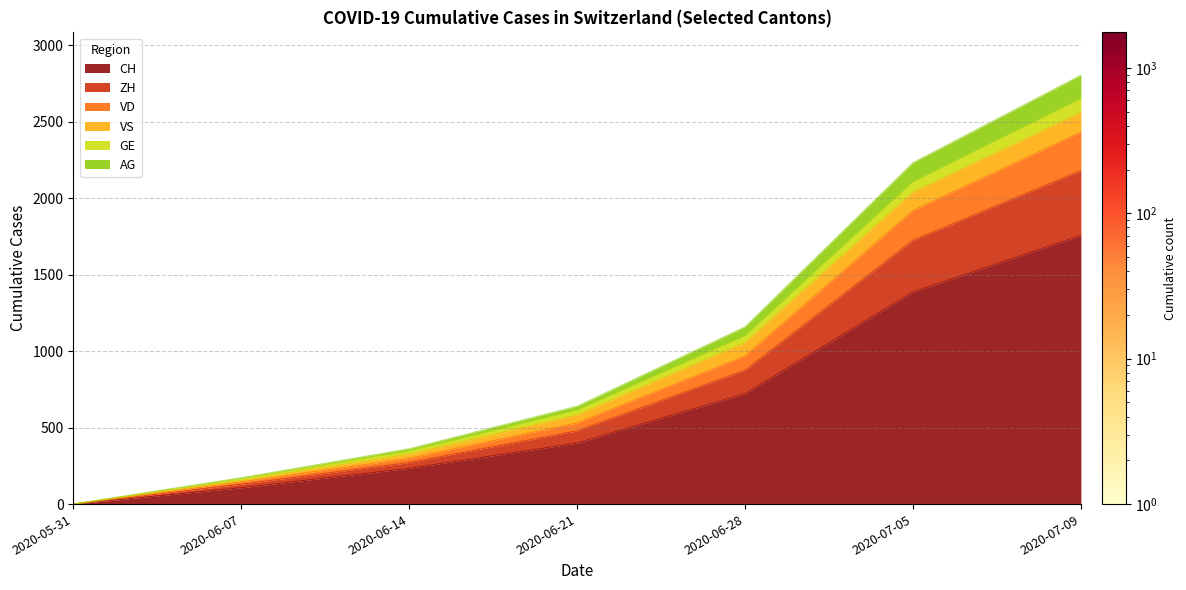

True or false: CH has more than 2 interior local peaks.

False